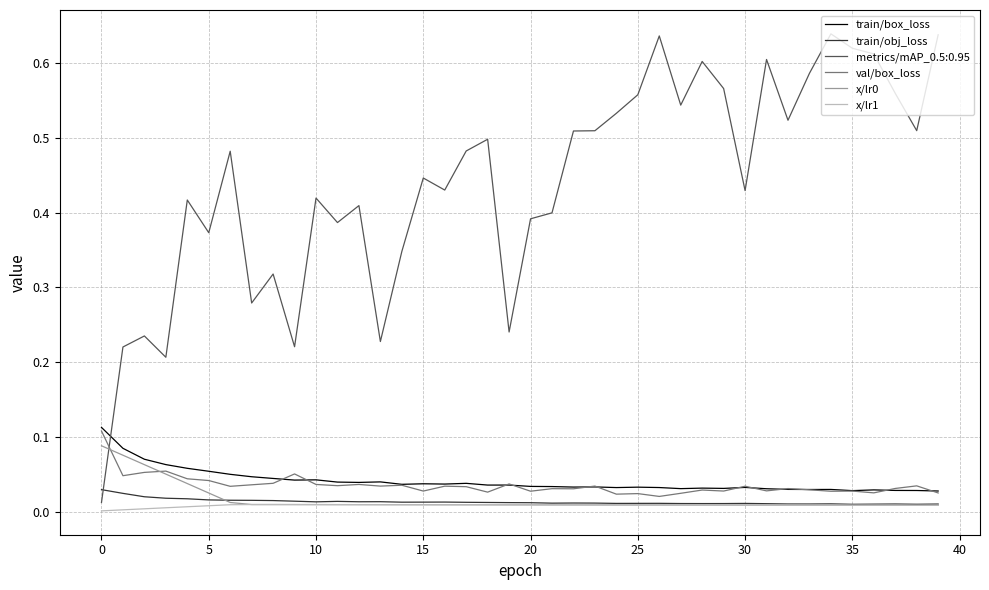

Which series has the largest total across all categories?

metrics/mAP_0.5:0.95